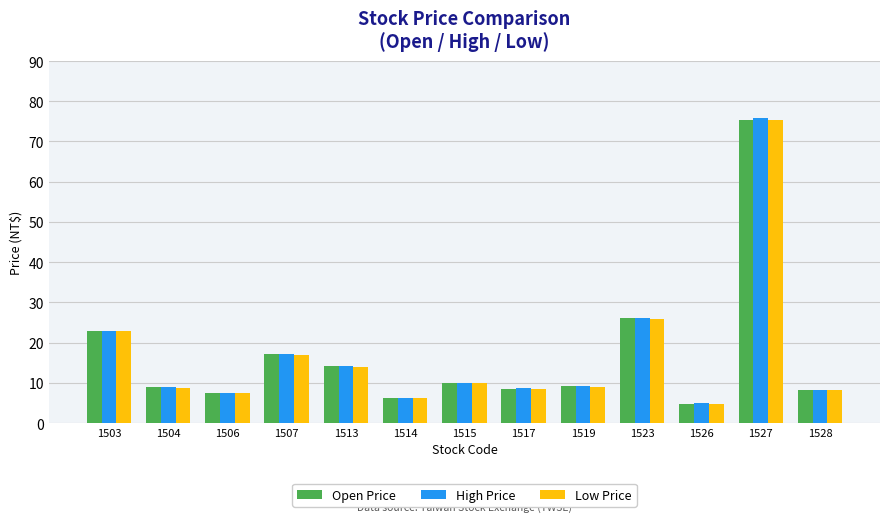

Which series has the widest spread of values?

High Price